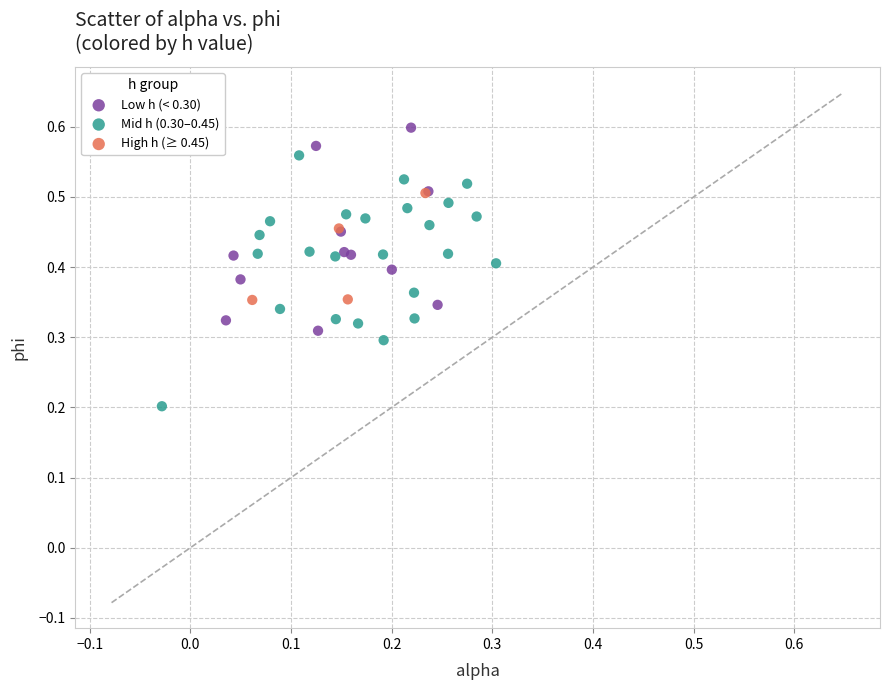

Which series reaches the maximum Y coordinate?

Low h (< 0.30)